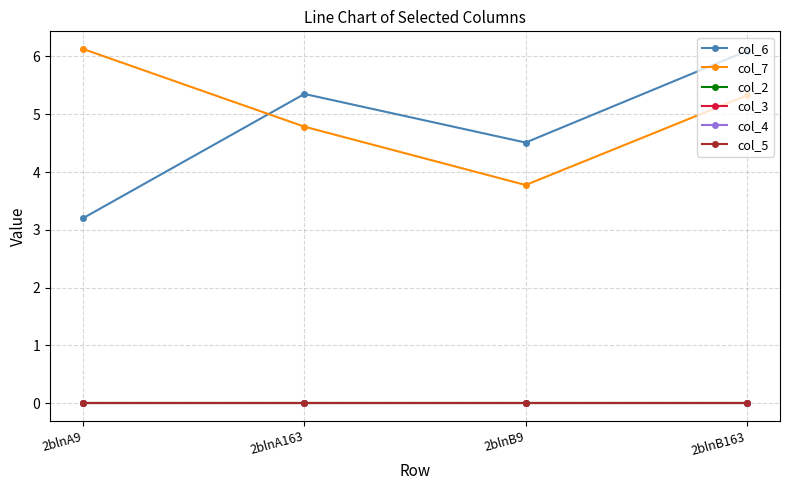

List the series in order of their peak value, highest first.

col_7, col_6, col_2, col_3, col_4, col_5